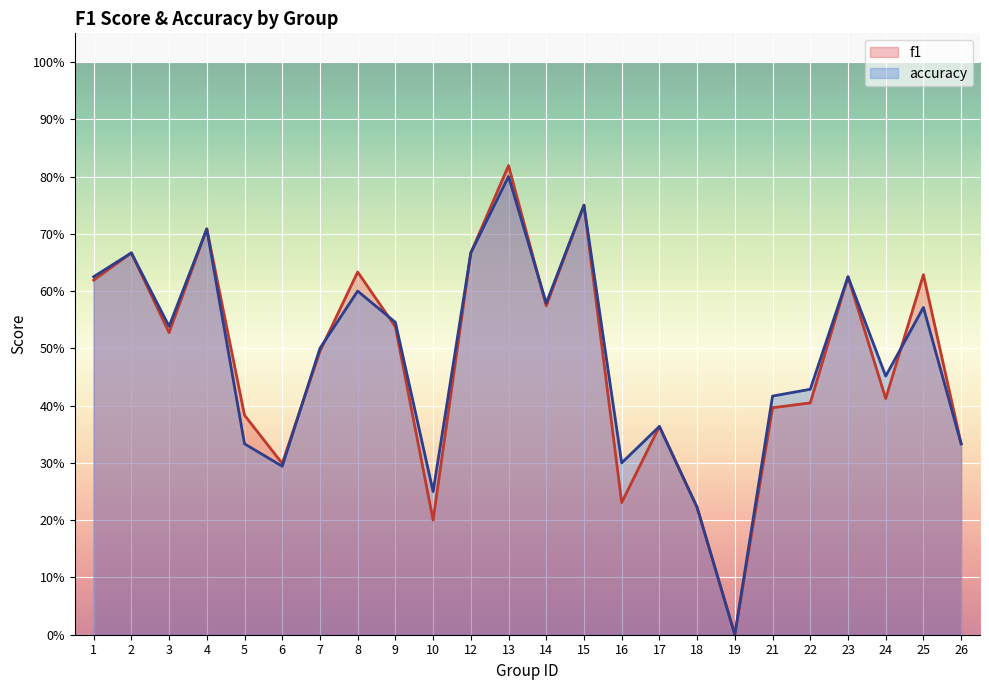

Where is f1 nearest to the value 0?

19